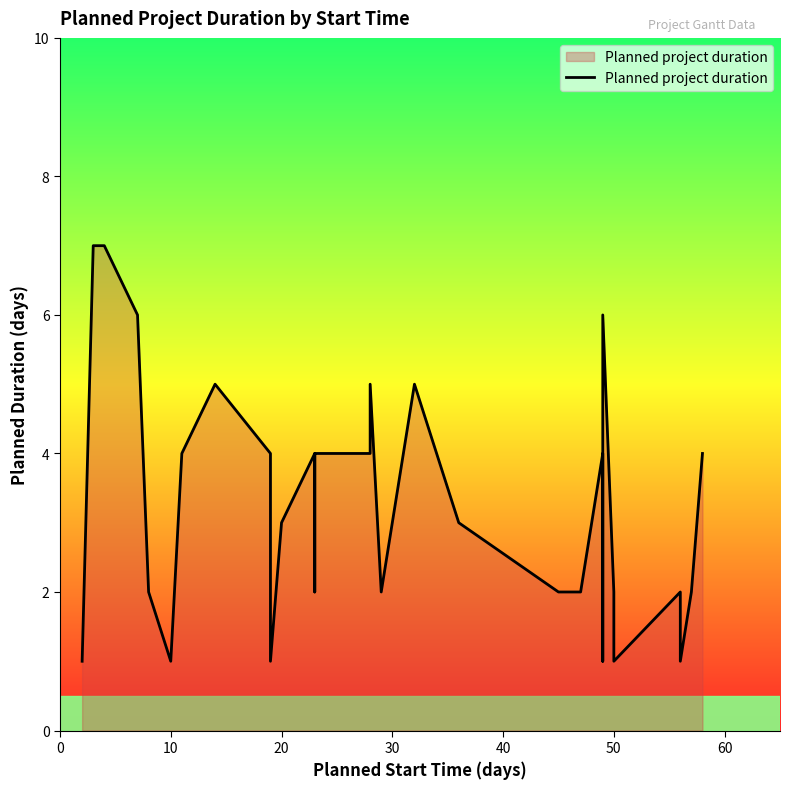

Reading left to right, what are all the values shown in this chart?

1	7	7	6	6	2	1	4	5	5	5	4	1	3	4	2	3	3	4	4	4	5	2	5	5	3	2	2	2	4	1	6	2	1	2	1	1	2	4